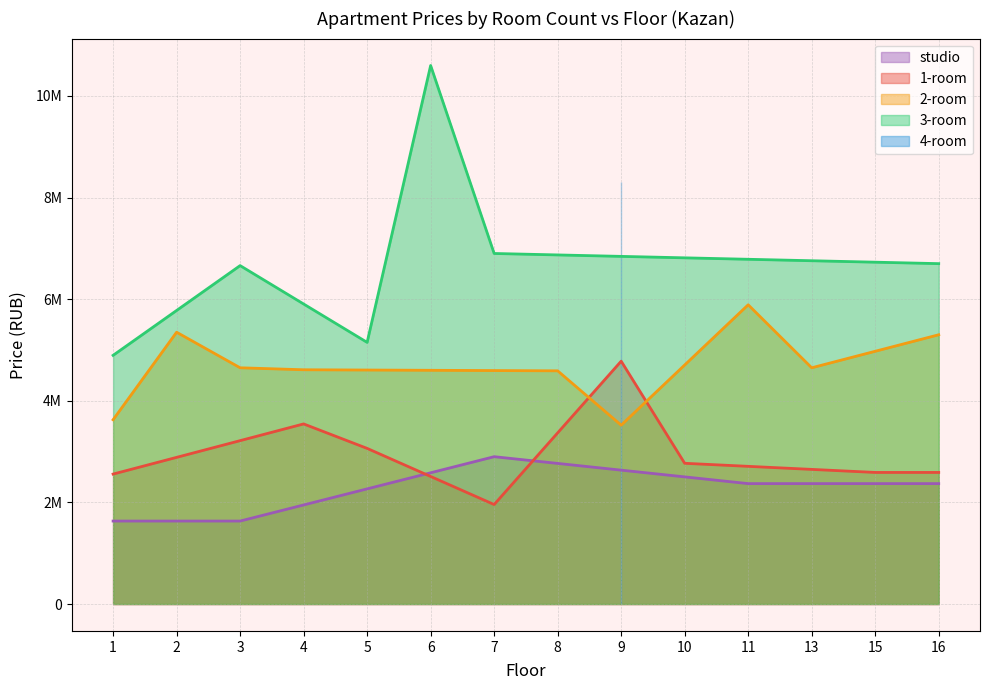

True or false: 3-room and 1-room intersect in this chart.

False